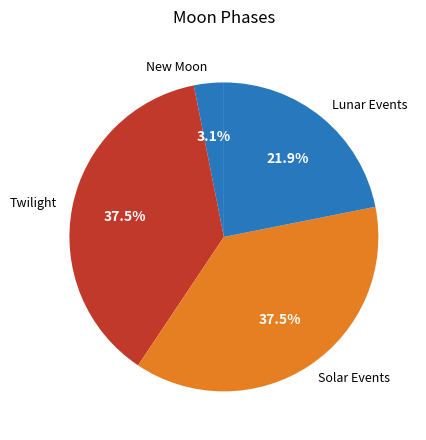

How many slices are in this pie chart?

4